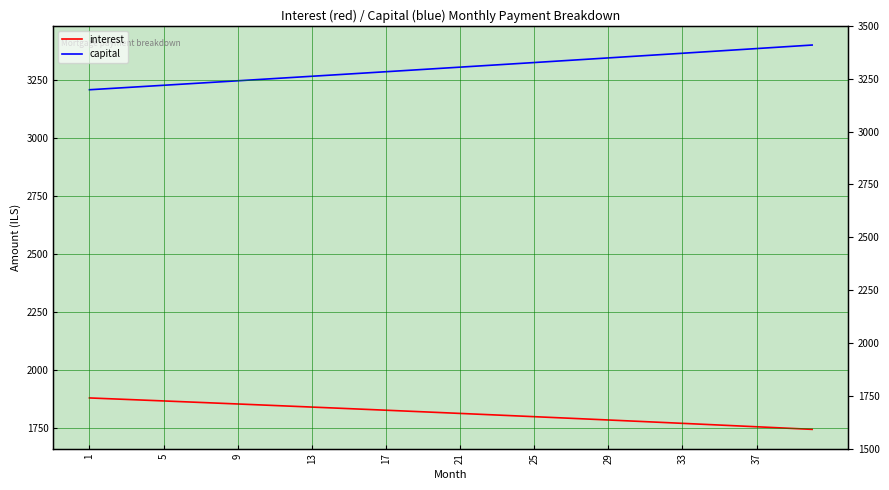

True or false: capital and interest cross at least once.

False